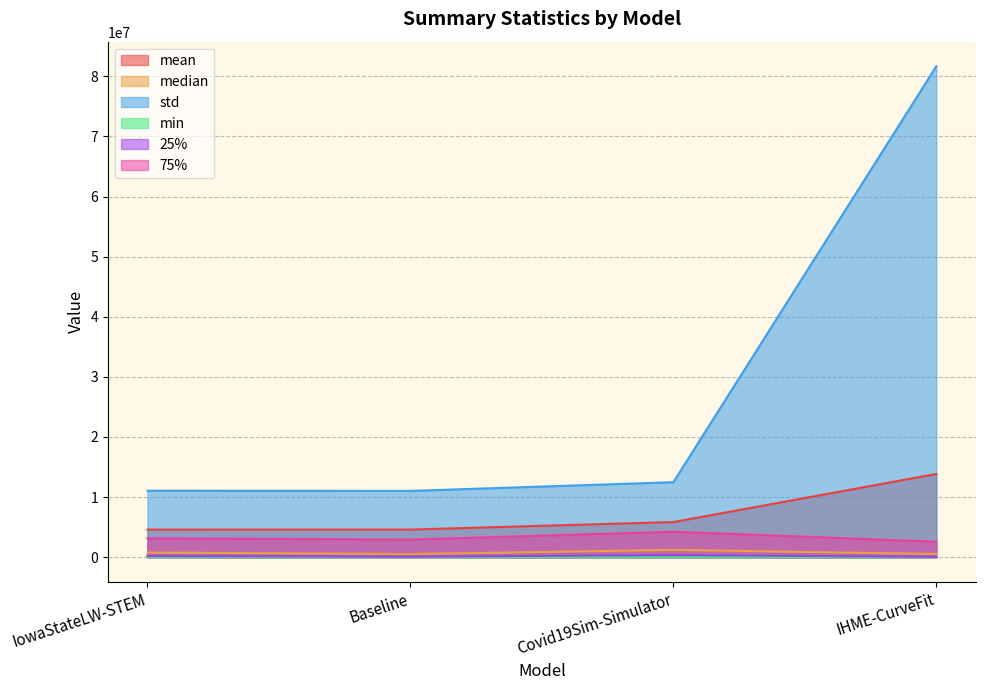

The value of 25% at Baseline is 141915.9. True or false?

False